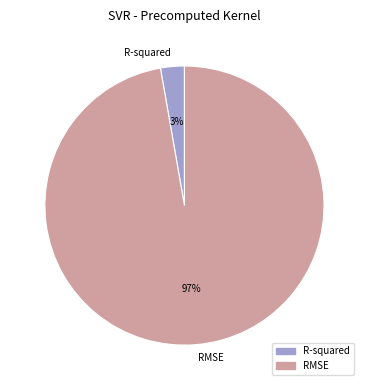

How many slices are in this pie chart?

2